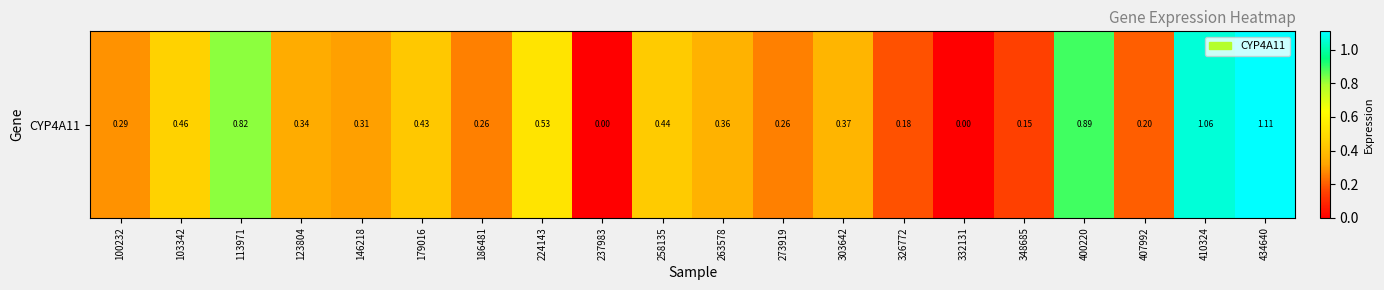

True or false: the data shows 0.2 at 258135.

False